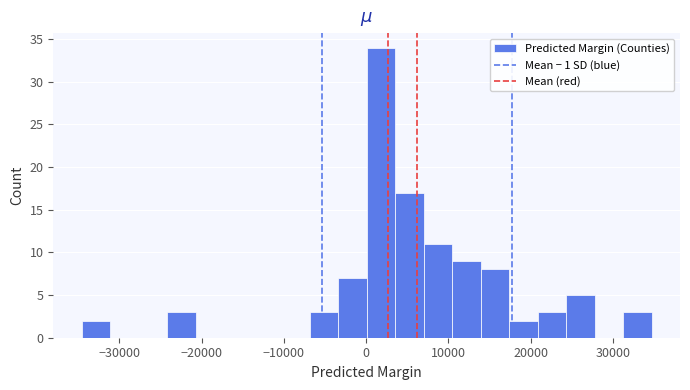

Read against the x-axis, roughly where is the centre of the tallest bar?

2000